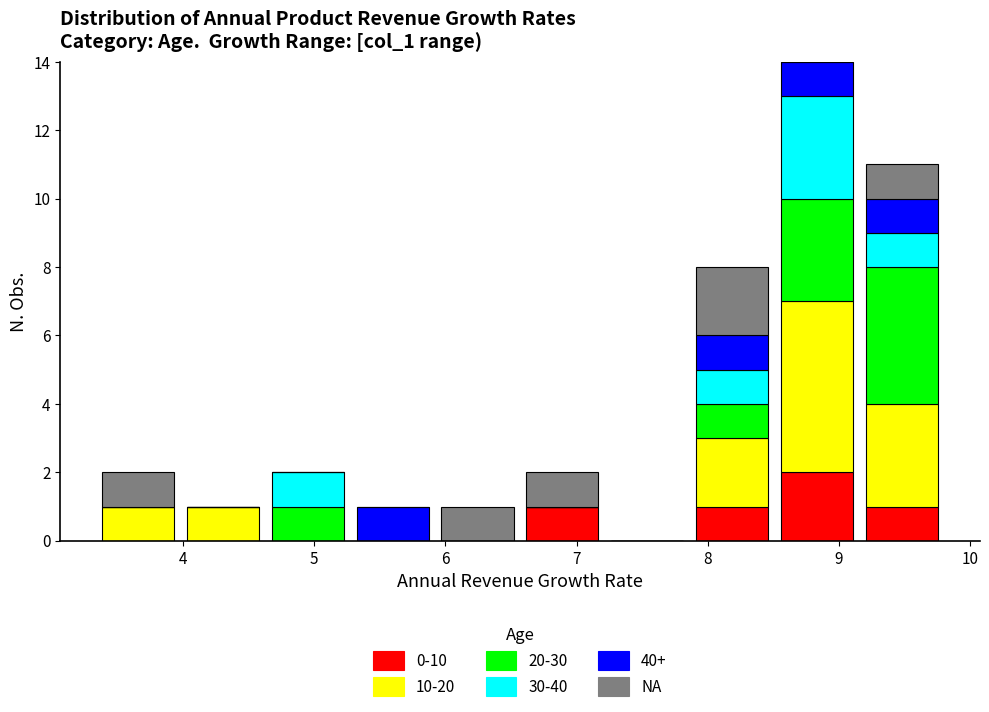

Which range on the x-axis has the tallest stacked bar (by total height)?

8.5 to 9.2